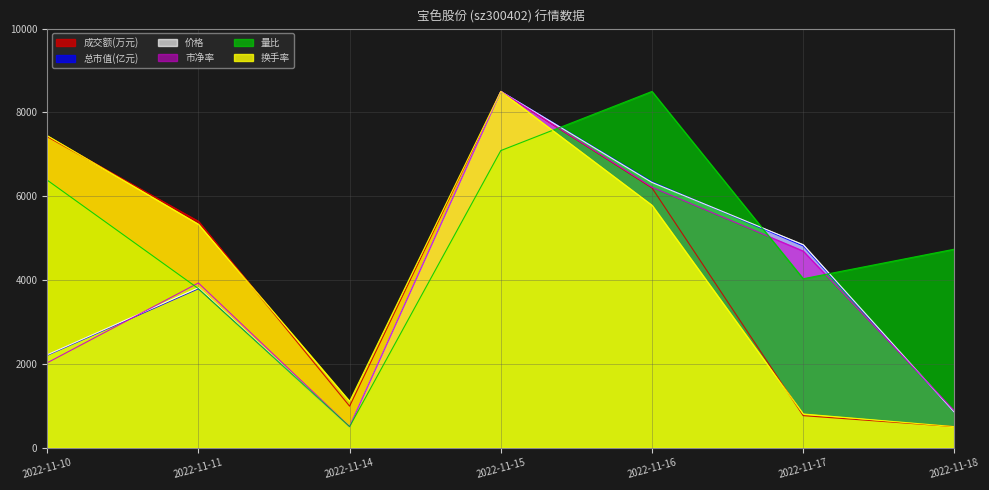

At which category does 价格 reach its first local peak?

2022-11-11